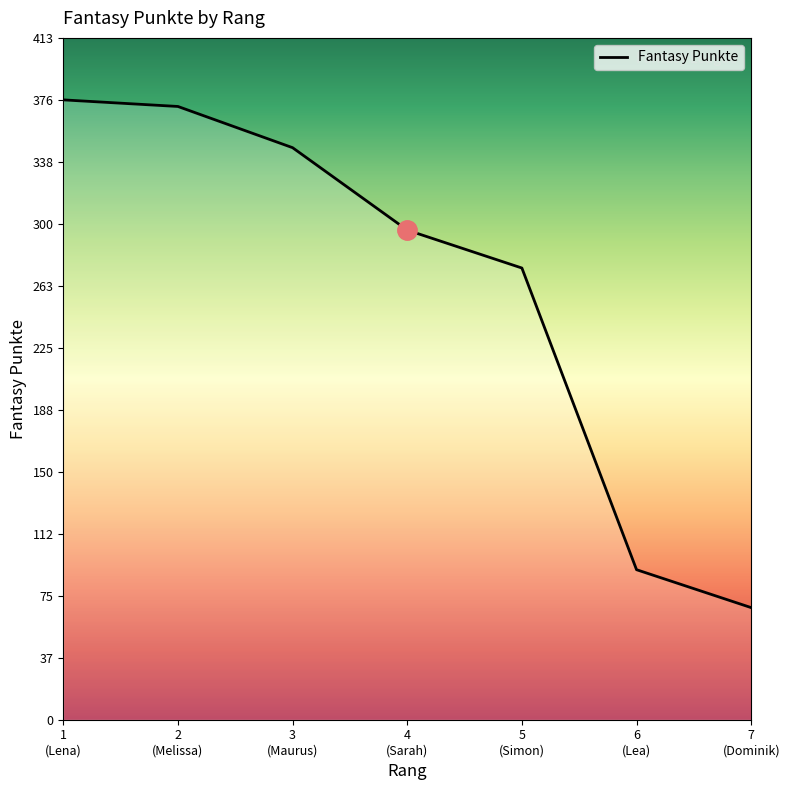

How many lines are shown in the chart?

1